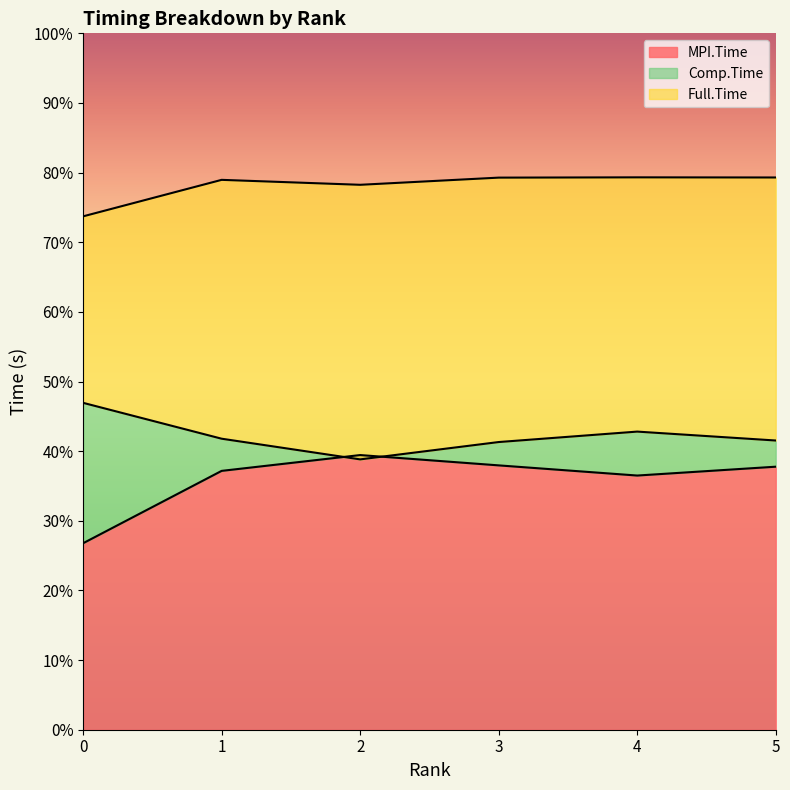

Read the Comp.Time value at 3.

0.4